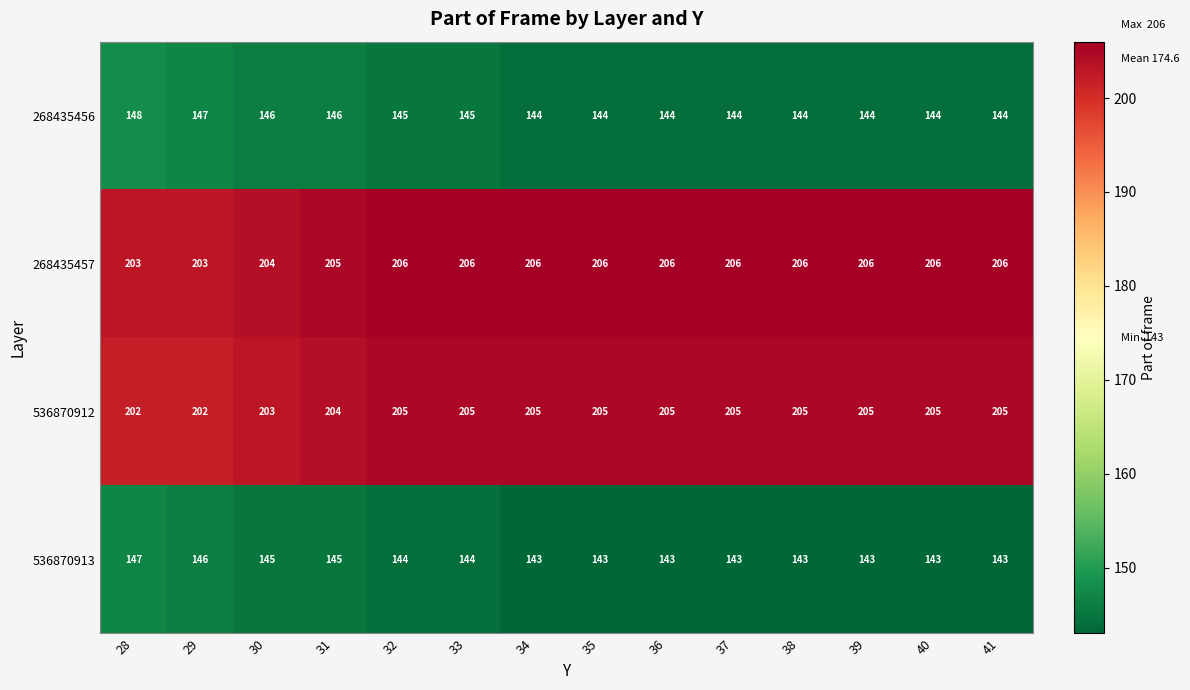

What is the difference between the highest and lowest values at 41?

63